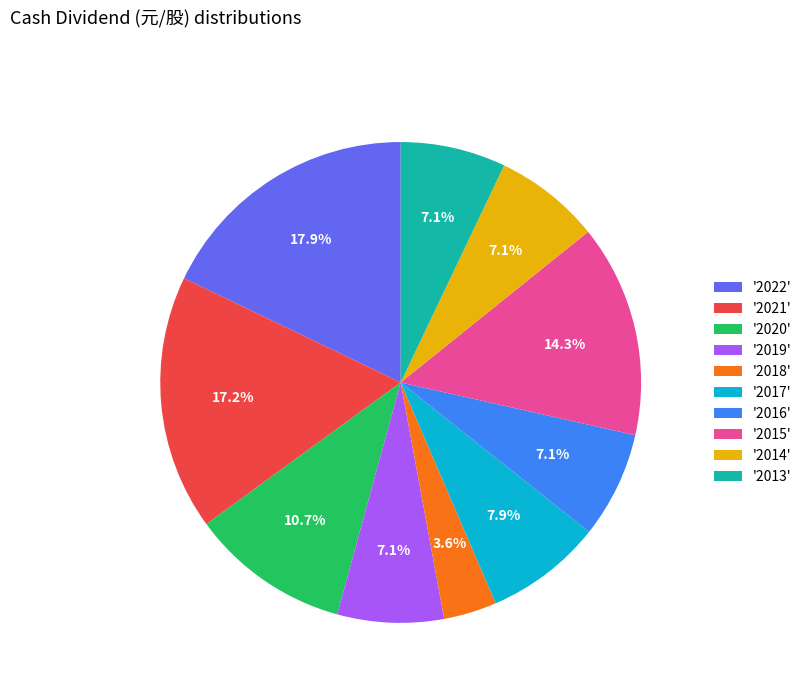

Do '2019' and '2016' together represent more than half of the pie?

No